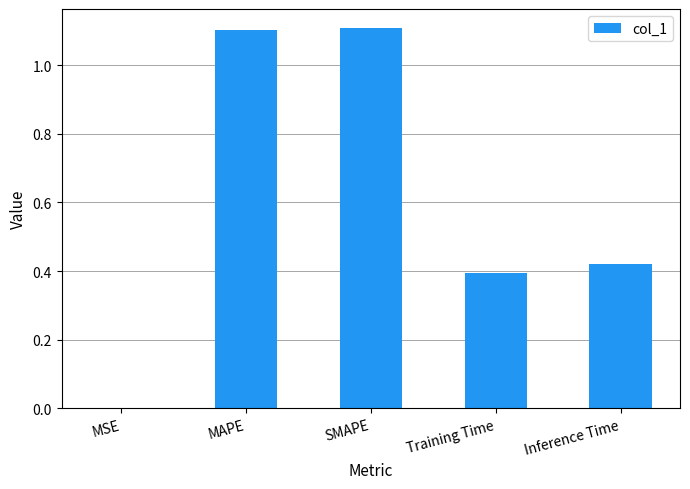

The value at Training Time is 0.4. True or false?

True